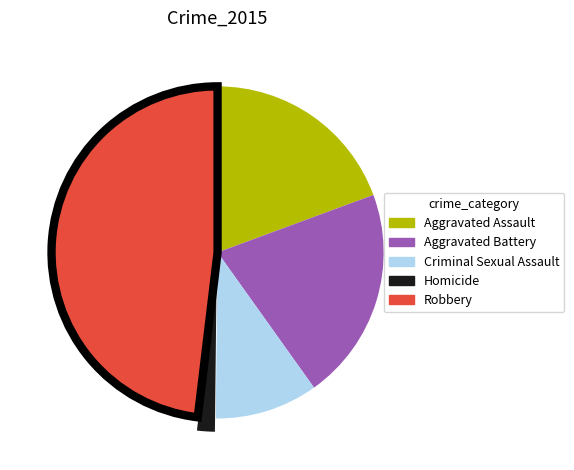

Is there a majority slice in this chart?

No